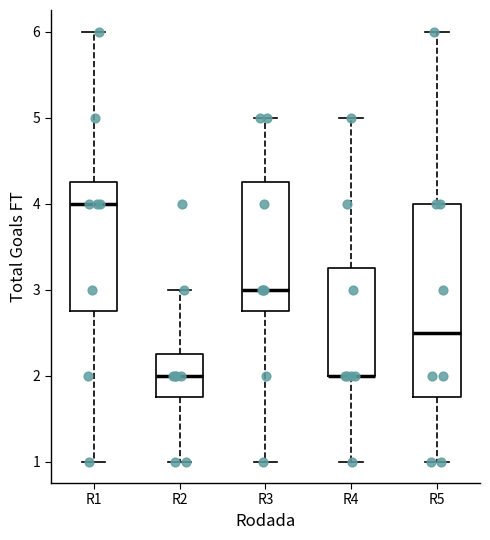

Where is the upper edge of the box for R5 on the y-axis? The values are not printed on the chart, so give them approximately, as read against the axis.

4.0